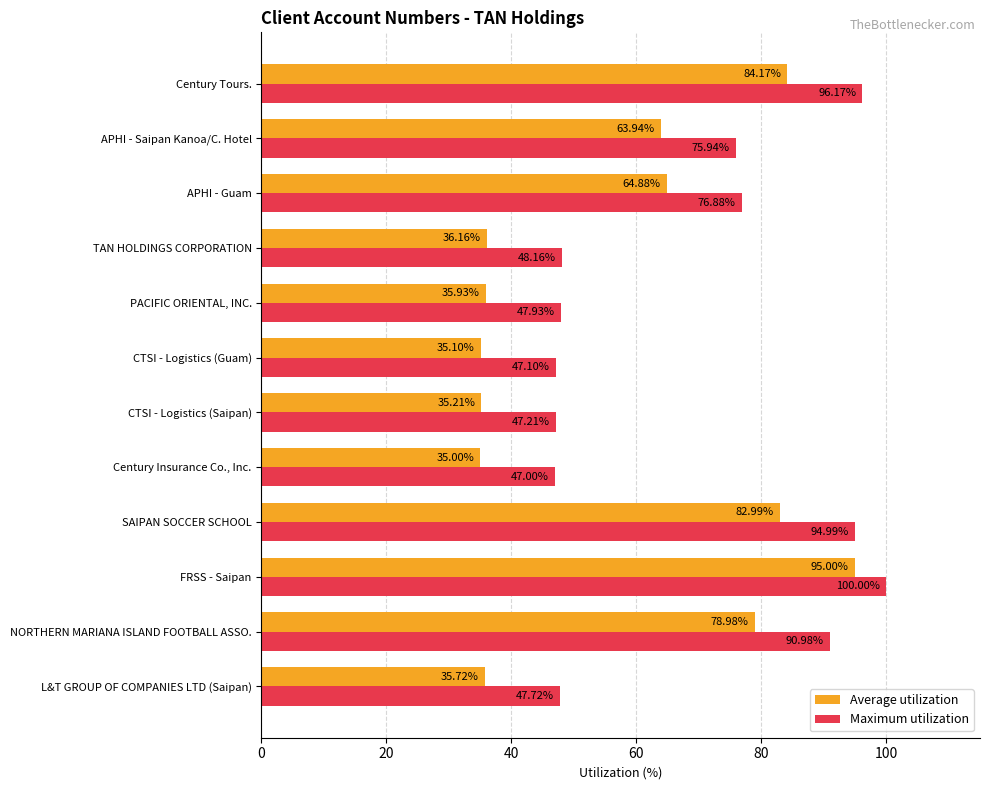

At which label is Average utilization closest to 65?

APHI - Guam